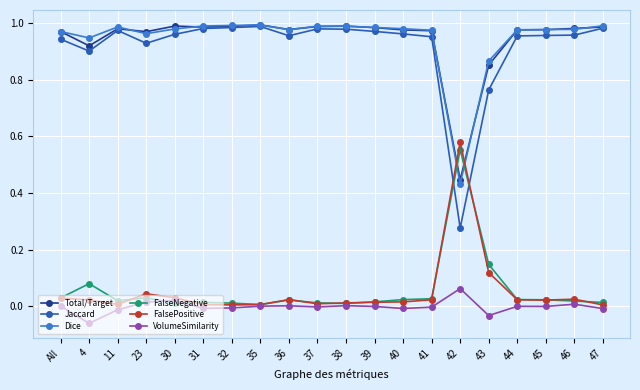

Is the value of FalseNegative at 46 greater than the value of Jaccard at 11?

No